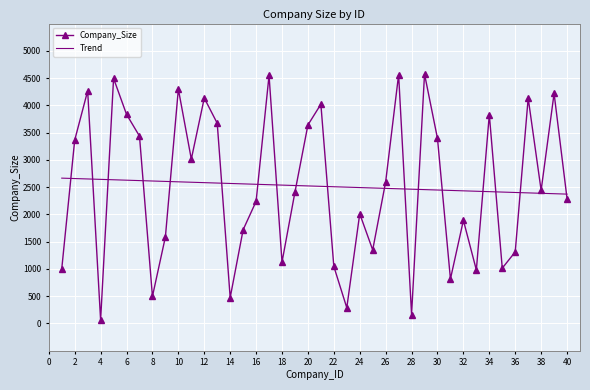

List the series in order of their peak value, lowest first.

Trend, Company_Size